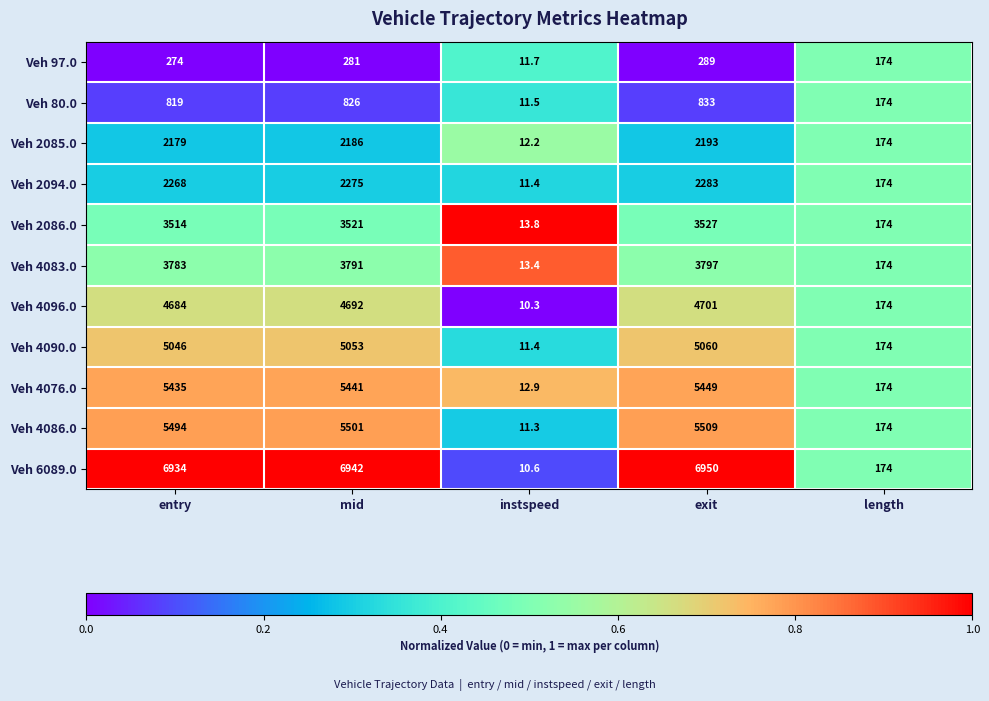

What is the difference between the highest and lowest values at exit?

6661.0